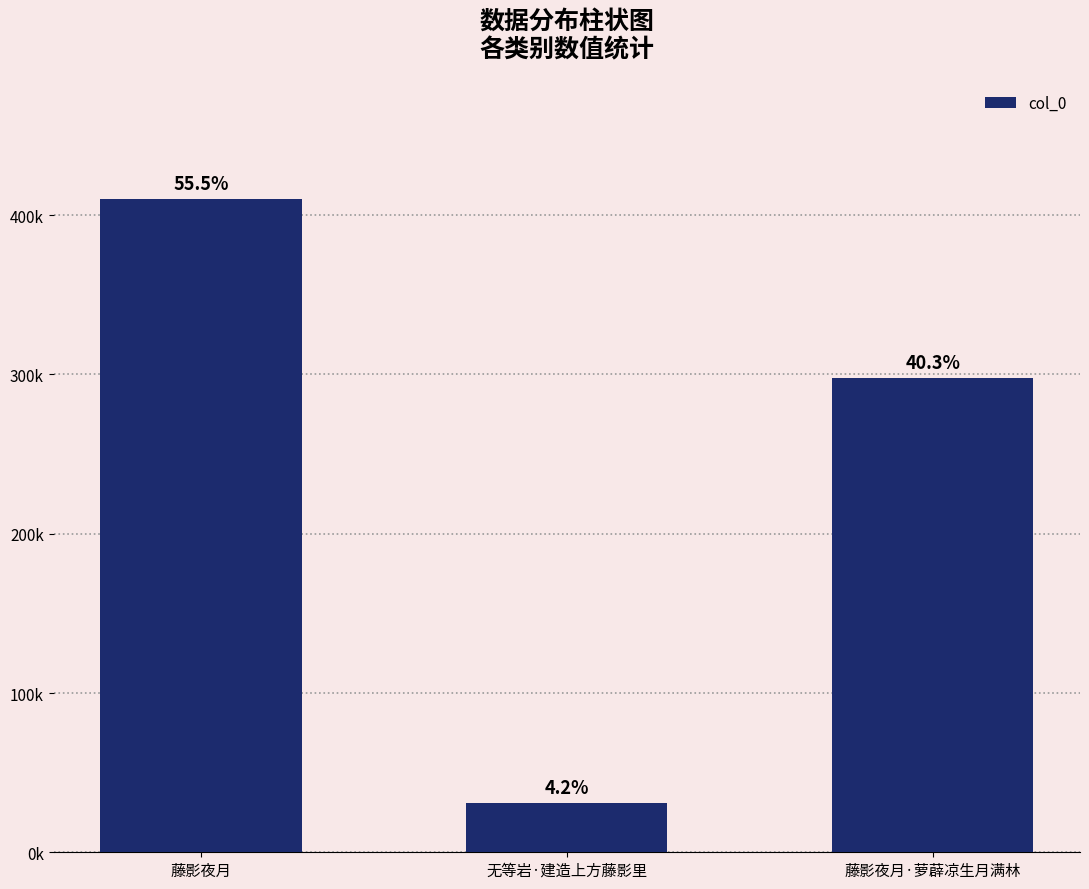

Which category has the highest value across all series?

藤影夜月